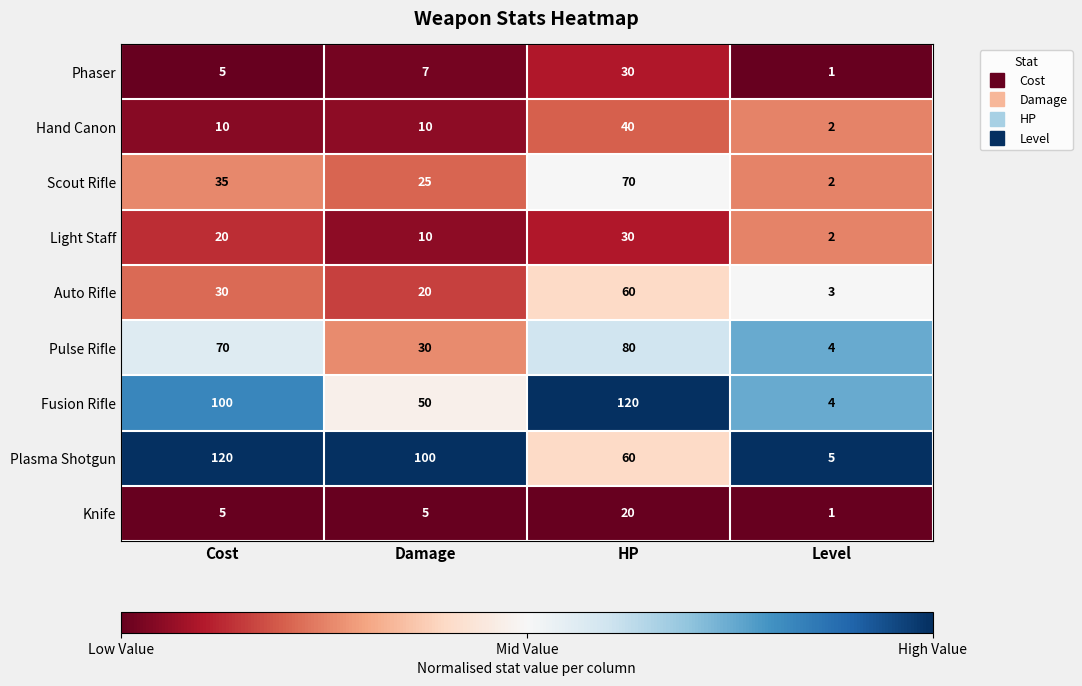

True or false: Scout Rifle has a value of 106 at HP.

False